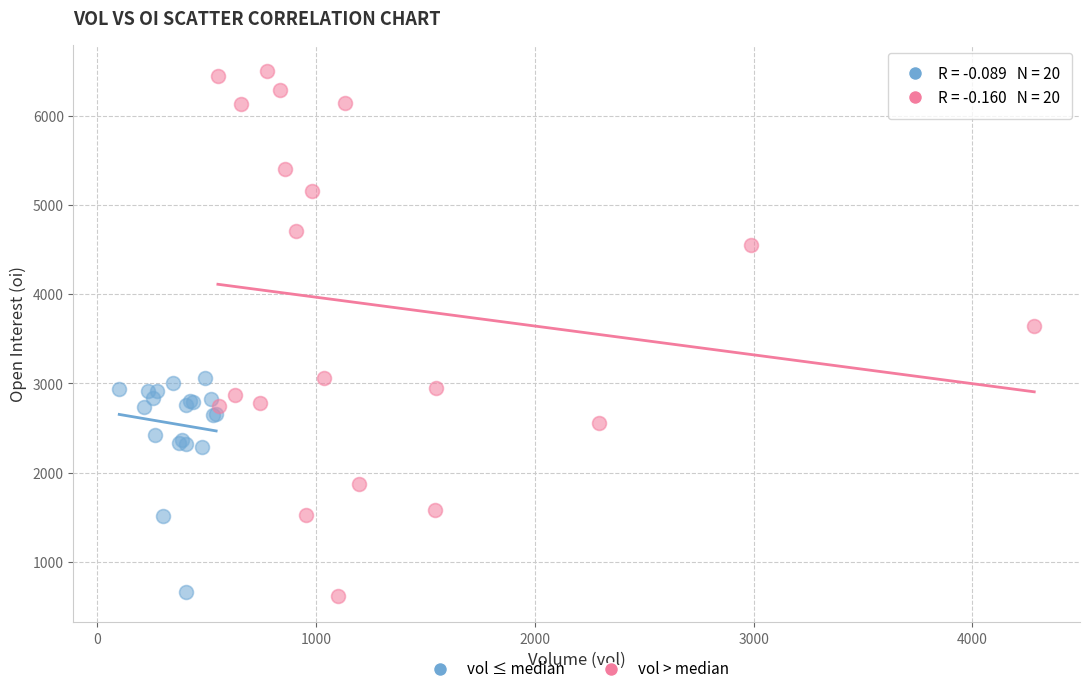

Which series reaches the maximum Y coordinate?

vol > median